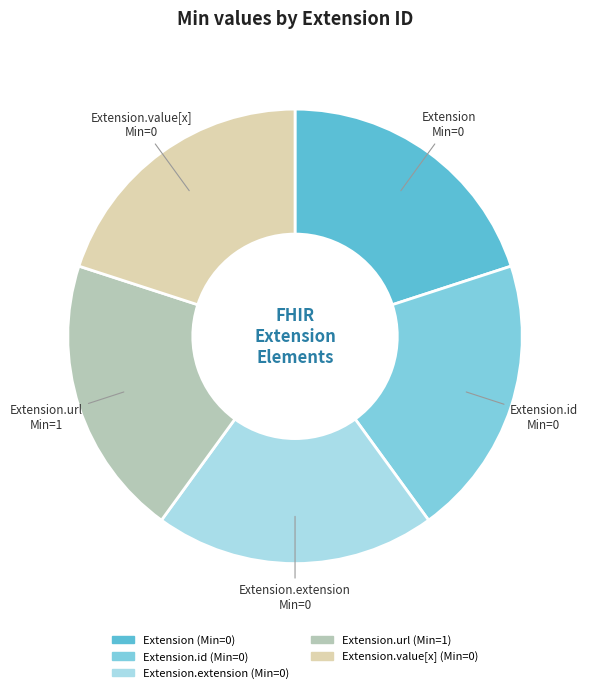

Combined, do Extension.id and Extension.value[x] account for over 50%?

No